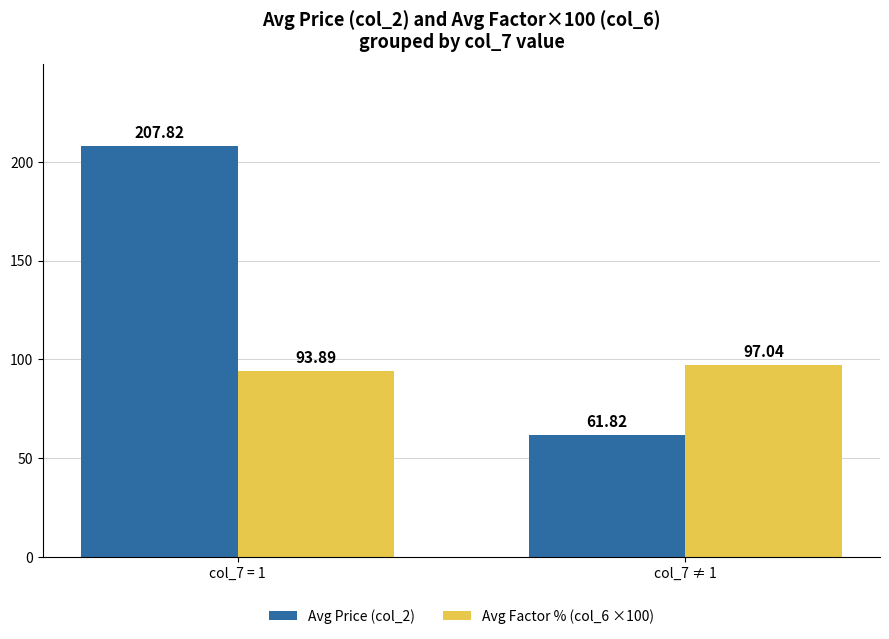

What is the sum of the Avg Factor % (col_6 ×100) values at col_7 = 1 and col_7 ≠ 1?

190.9